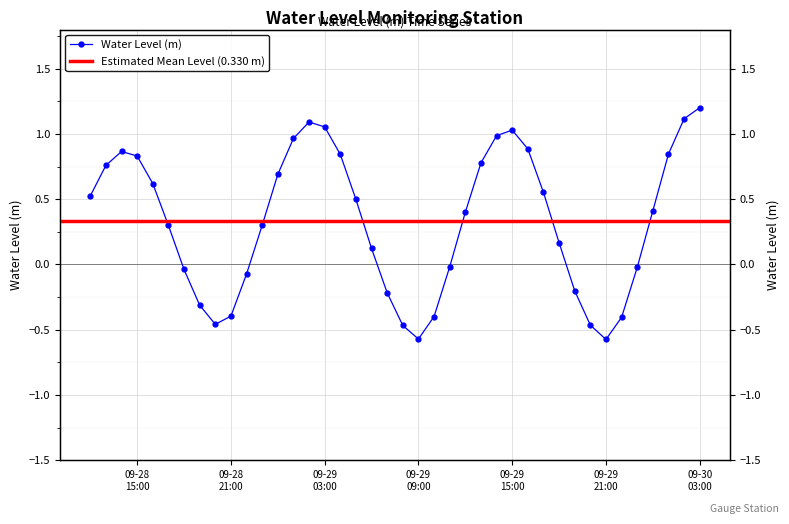

True or false: the data has more than 0 interior local peaks.

True